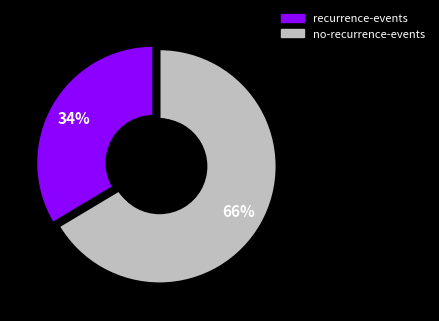

Is there any slice that represents more than half of the pie?

Yes